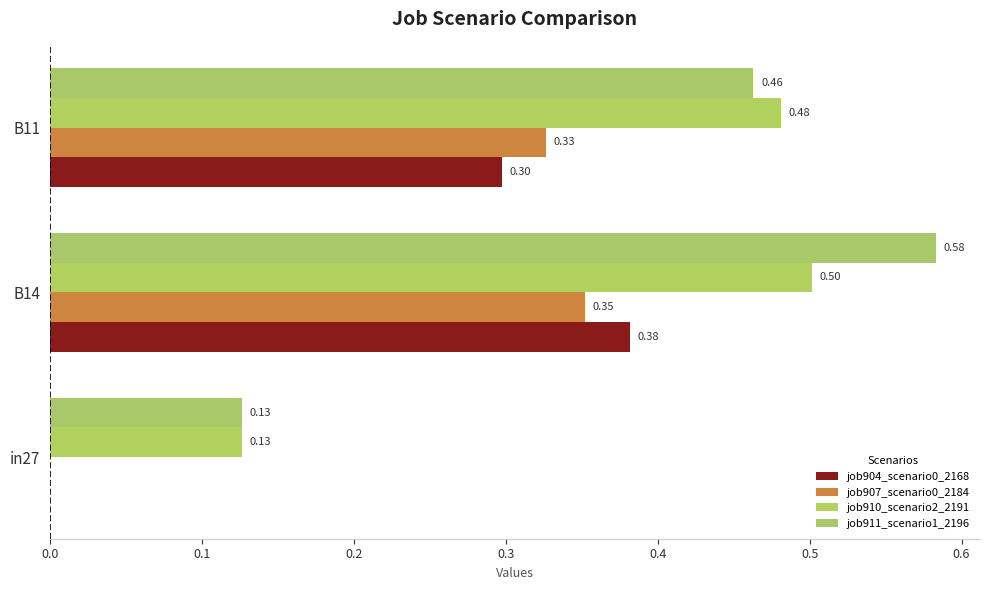

How many data points does each series have?

3